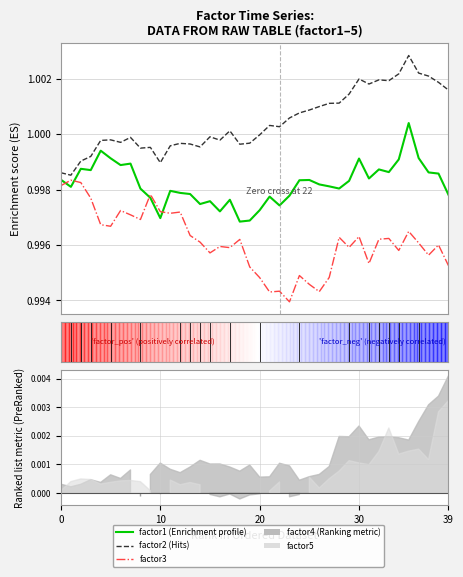

At how many categories does at least one series exceed 0?

40